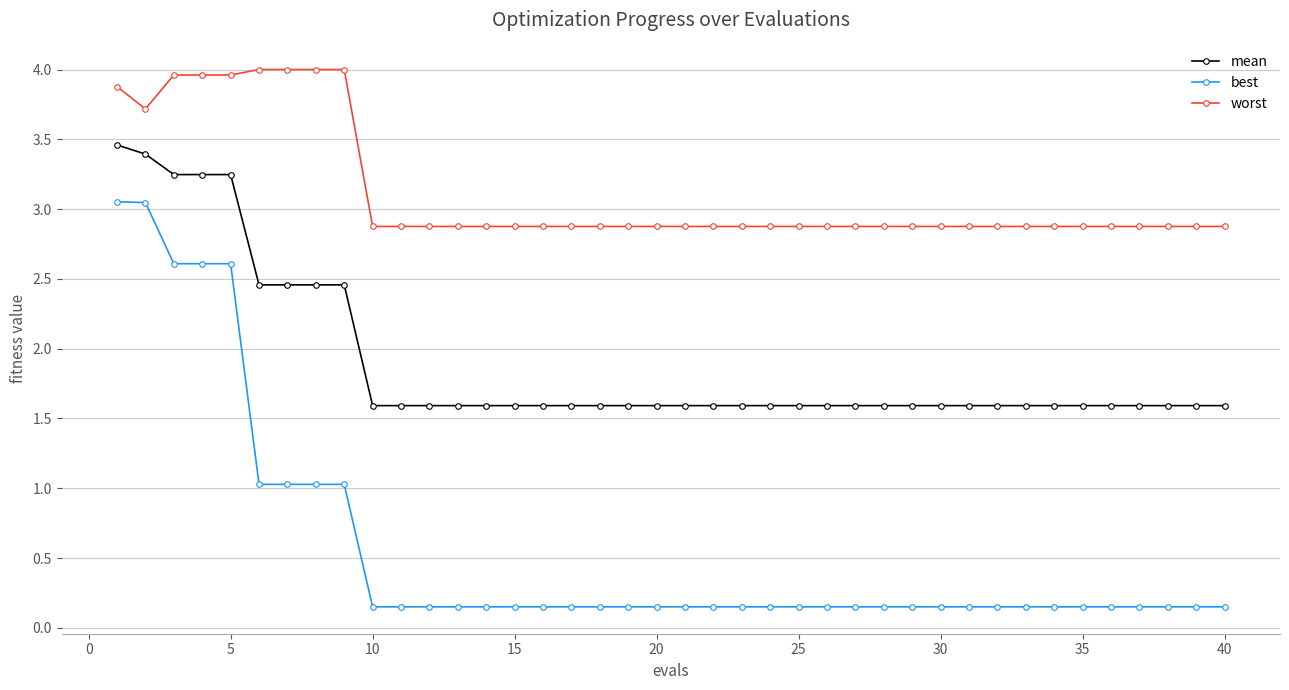

True or false: best and mean cross at least once.

False